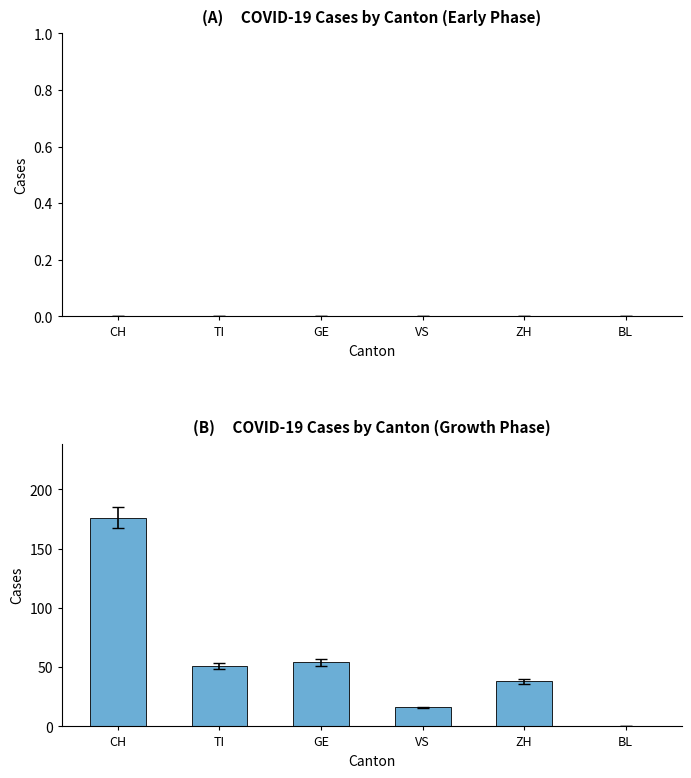

What is the sum of the values at GE and ZH?

92